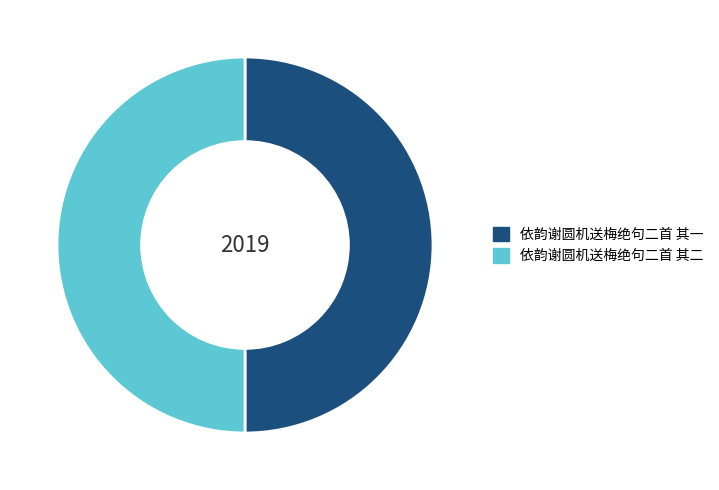

Count the number of slices in the pie.

2